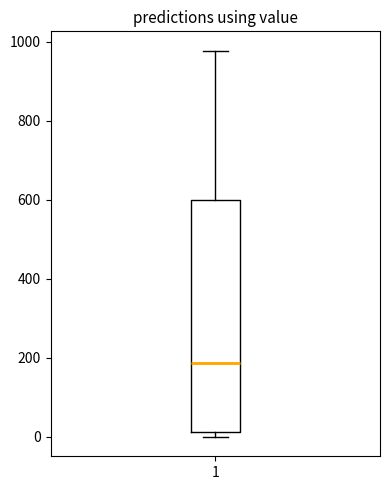

Where is the upper edge of the box at x = 1 on the y-axis? The values are not printed on the chart, so give them approximately, as read against the axis.

600